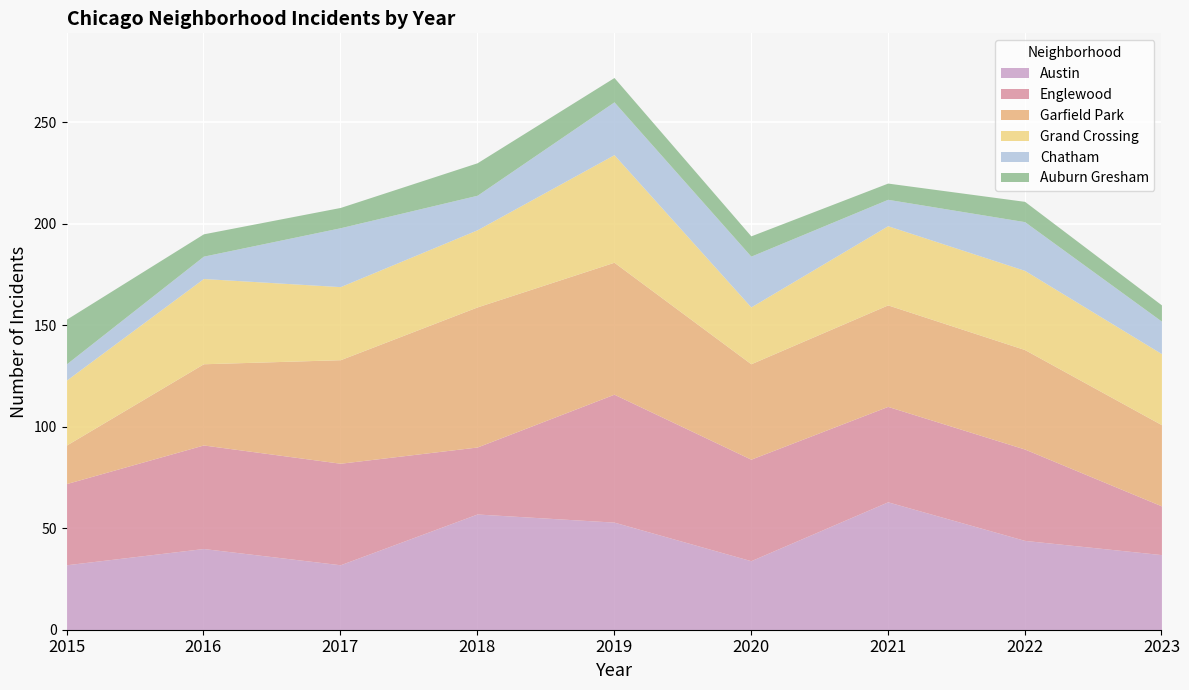

True or false: Austin has more than 0 points higher than both neighbors.

True